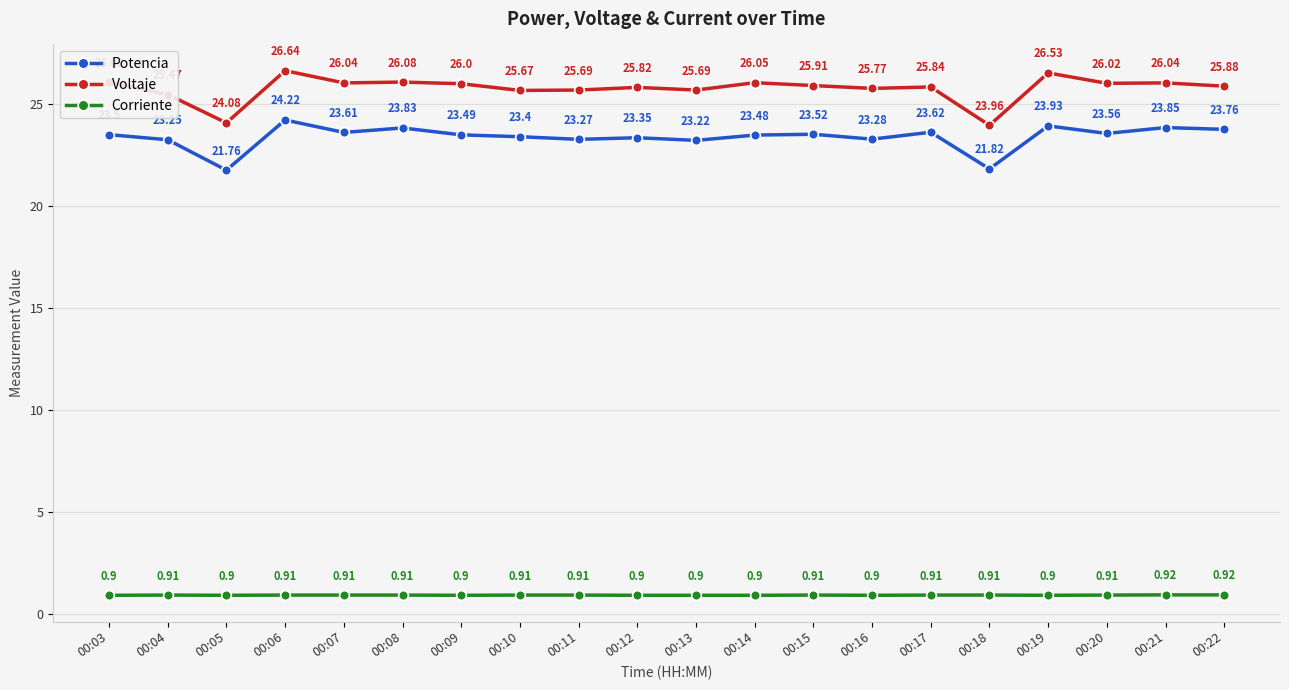

What is the value of the Potencia point at the 4th from the left?

24.2